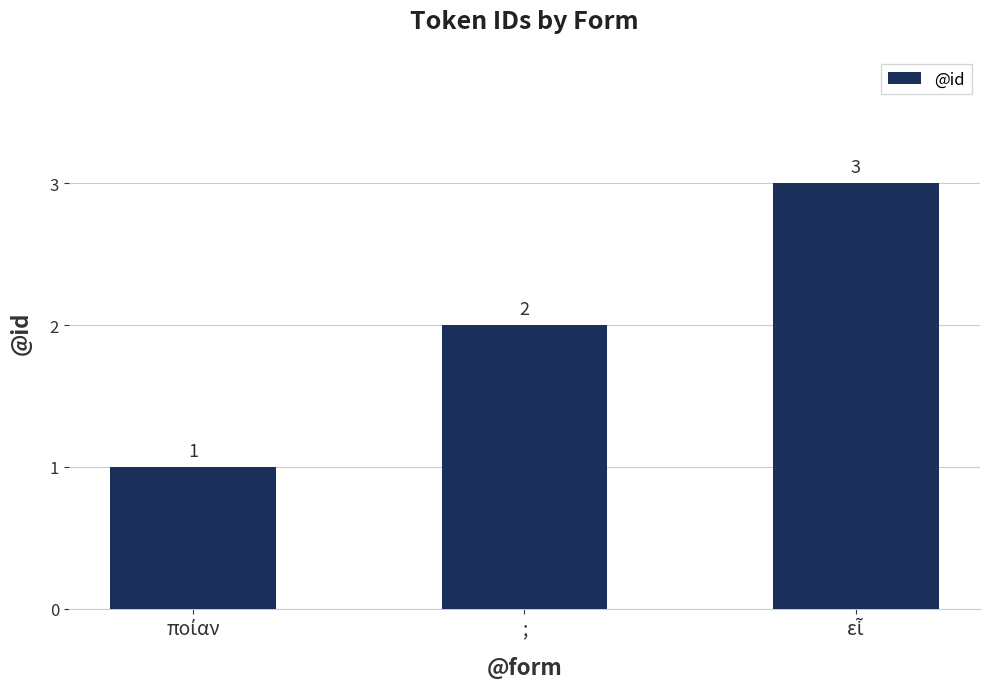

At which label is the value closest to 2?

;